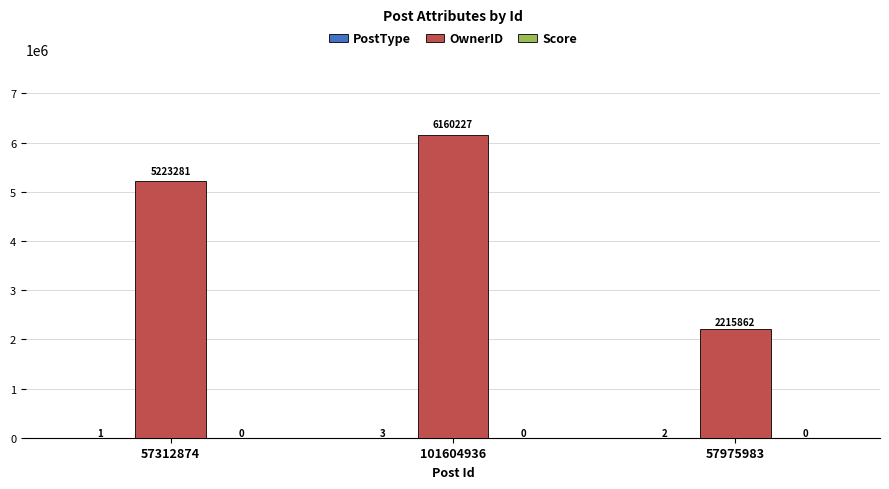

Which category has the highest value across all series?

101604936